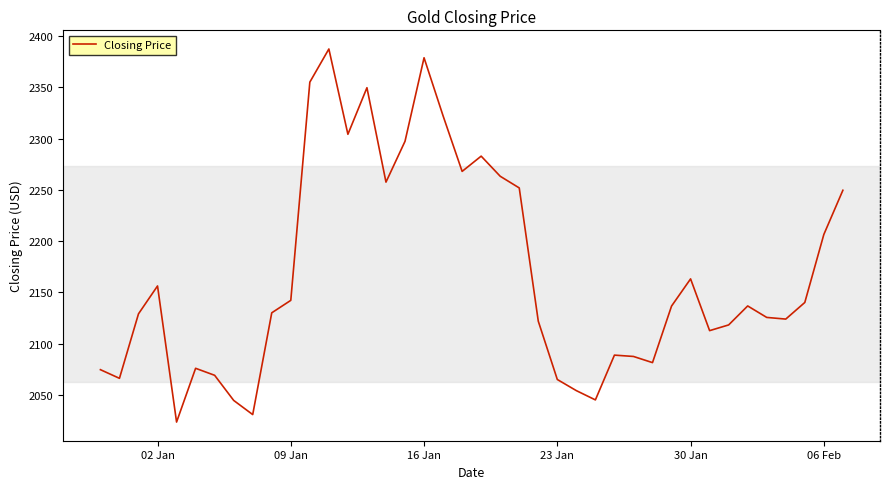

What is the maximum value shown in the chart?

2387.4